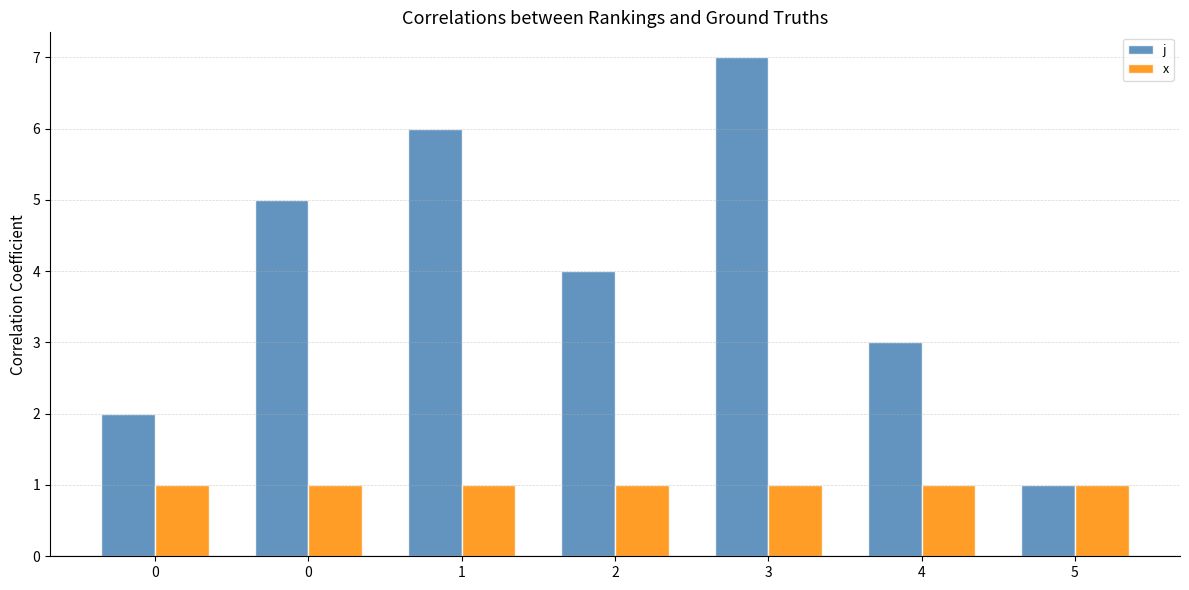

What is the spread (max minus min) of values at 0?

1